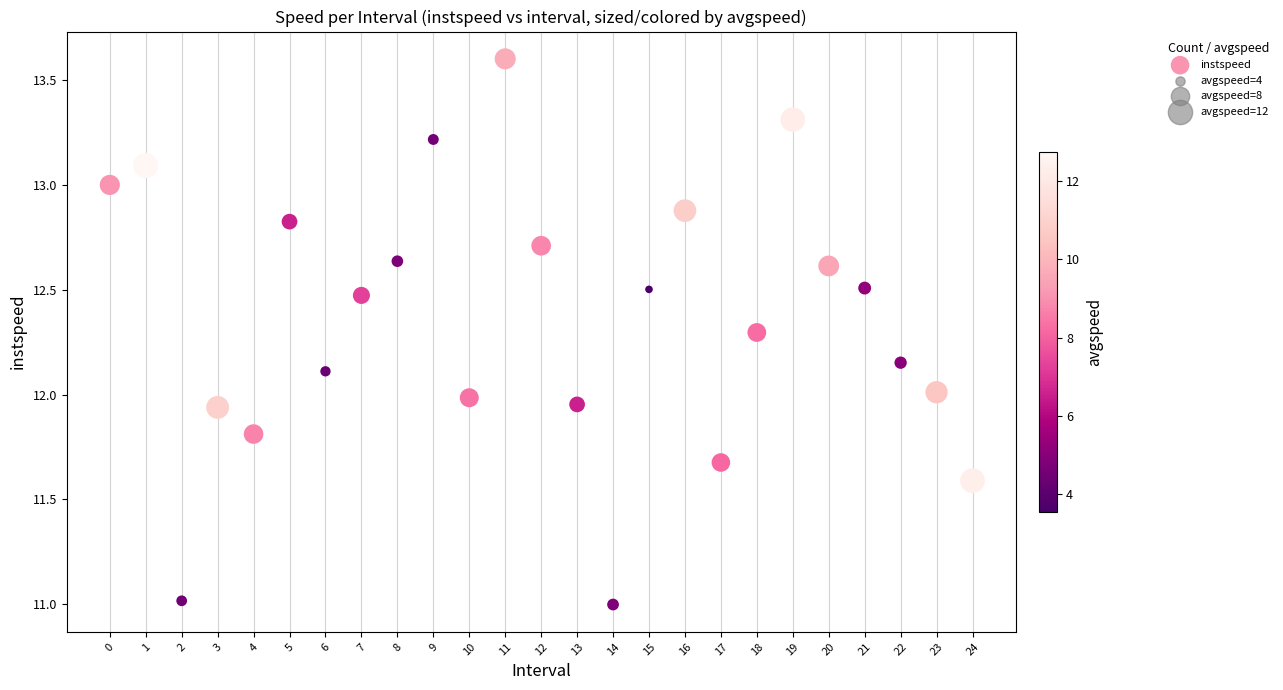

What is the range of Y values (max minus min)?

2.6